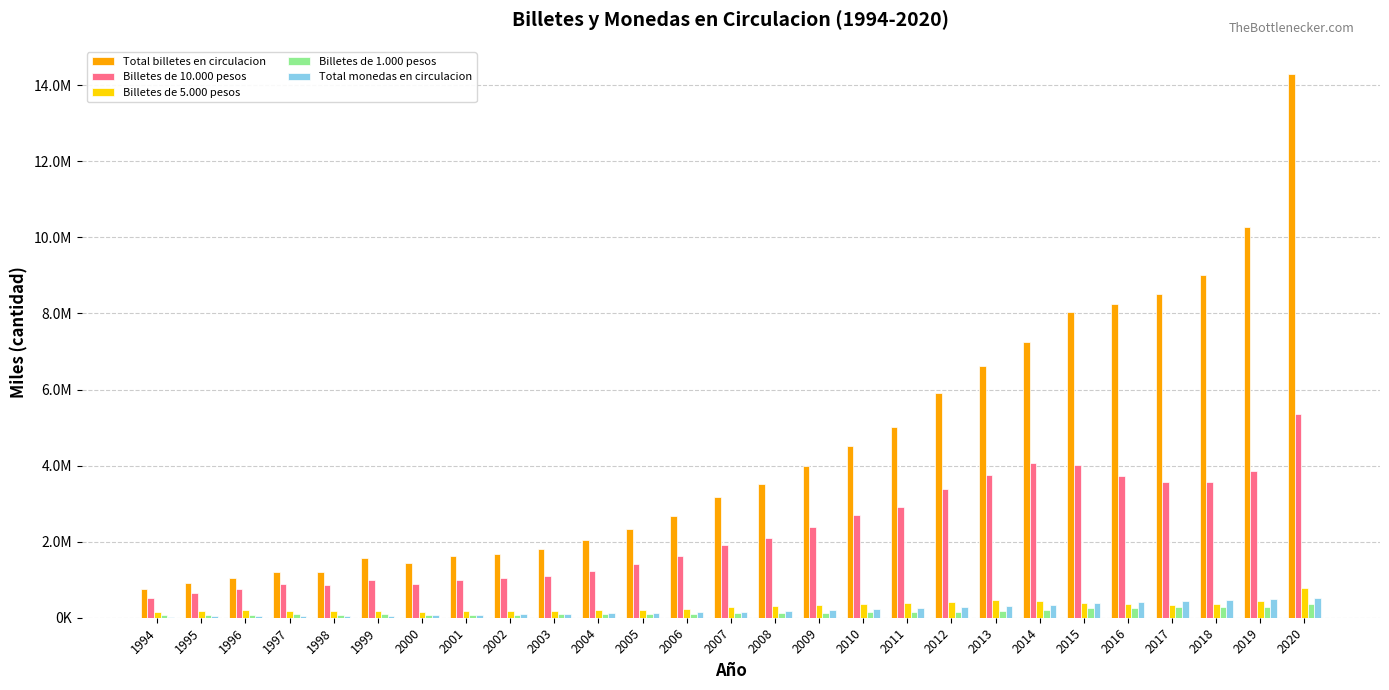

What are all the series names shown in the legend?

Total billetes en circulacion, Billetes de 10.000 pesos, Billetes de 5.000 pesos, Billetes de 1.000 pesos, Total monedas en circulacion